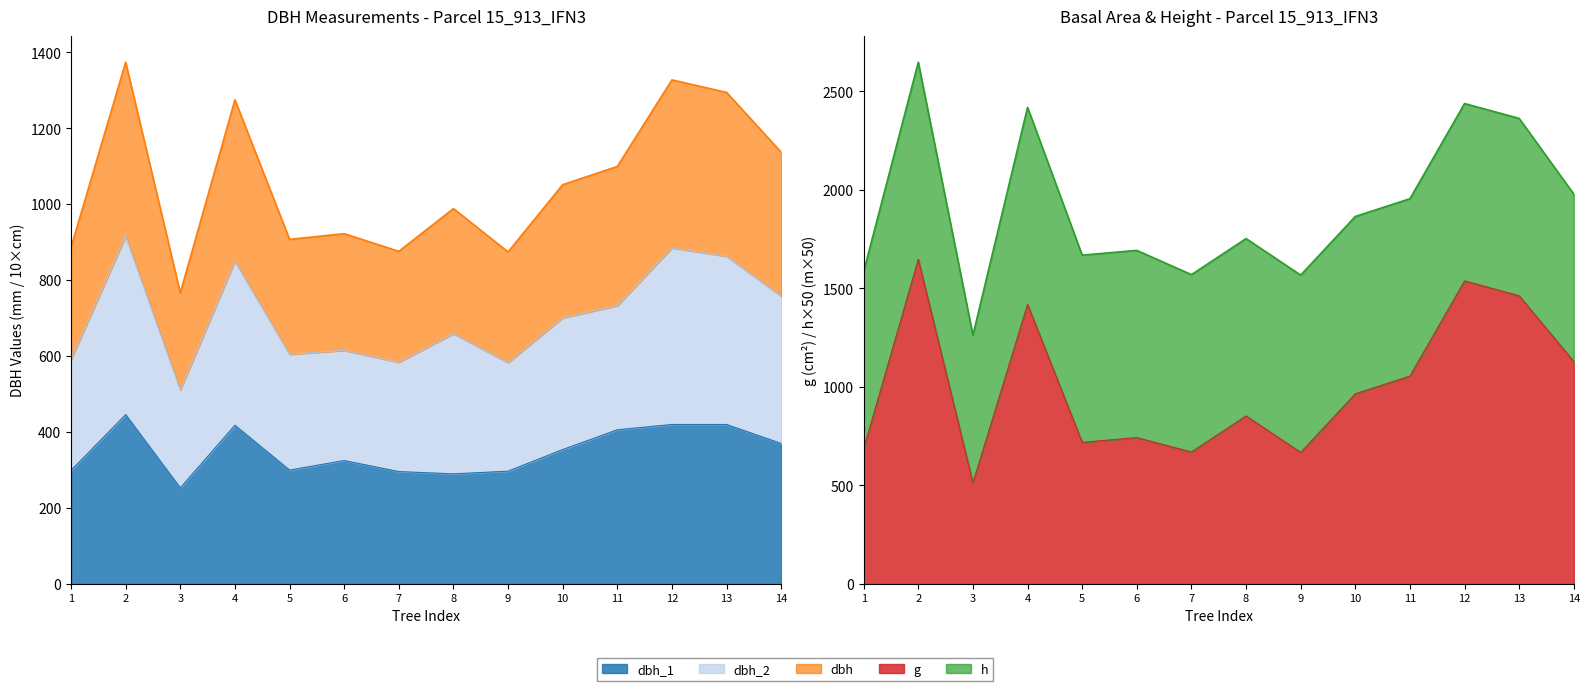

How many values in the dbh_1 series are below 354?

7